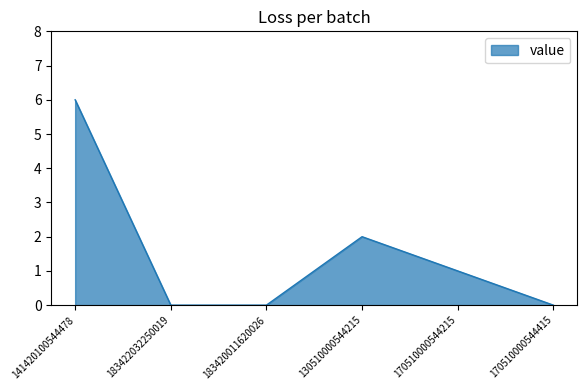

True or false: the data shows 3 at 170510000544415.

False